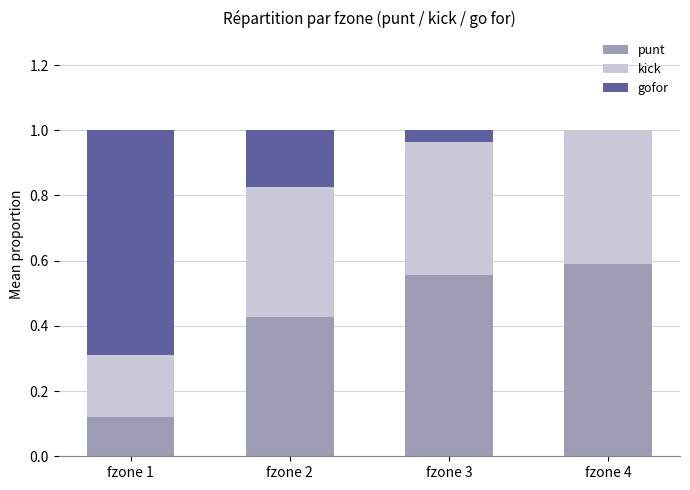

What is the total value across all series at fzone 2?

1.0